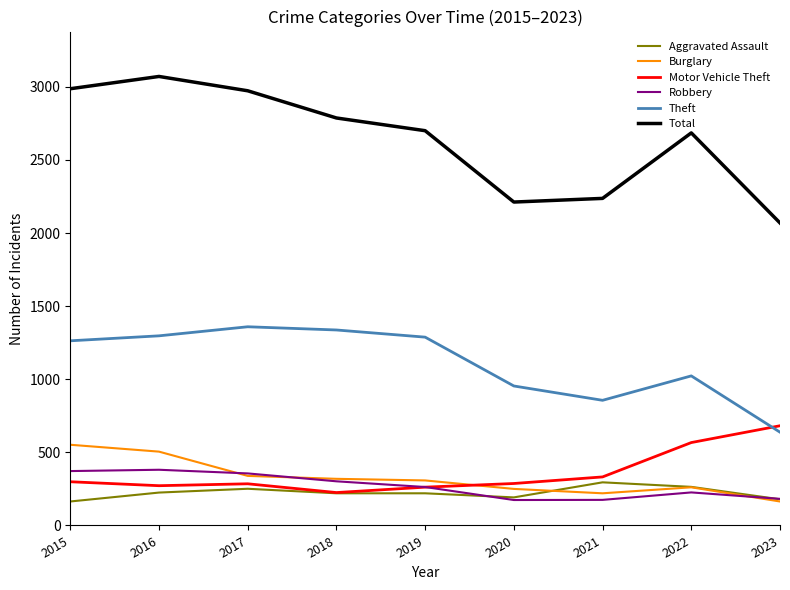

How many lines are shown in the chart?

6